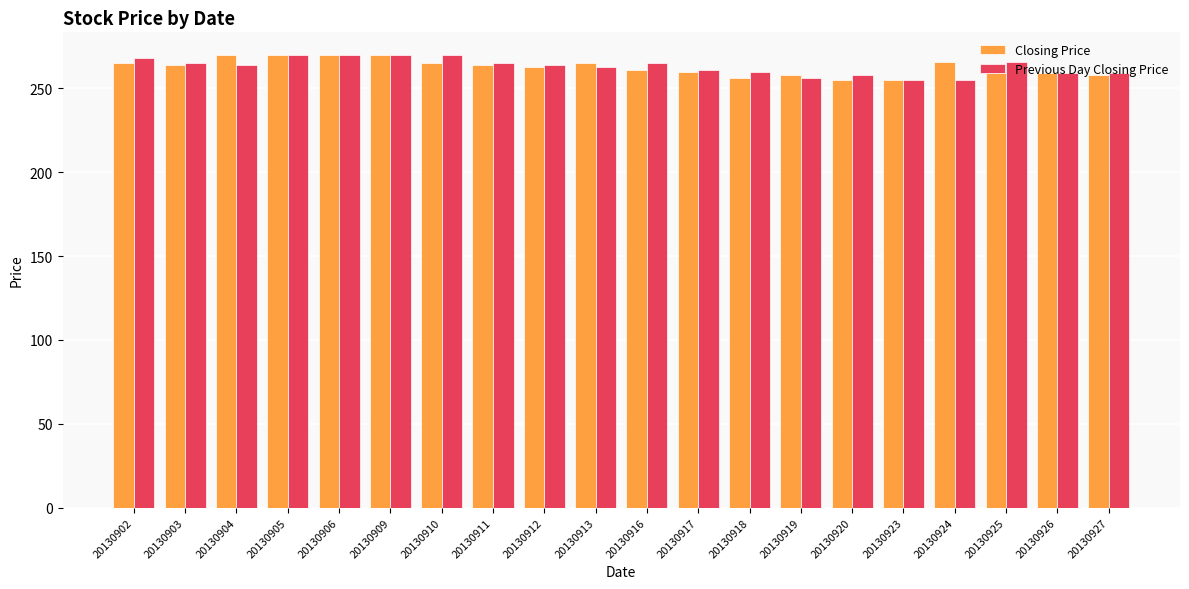

What is the sum of all Closing Price values?

5253